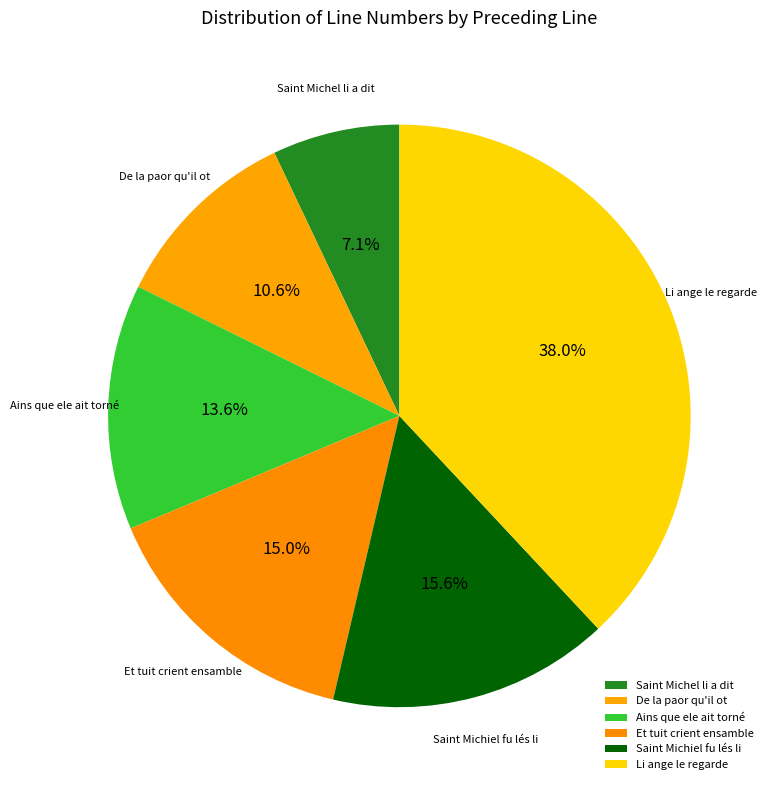

Is the sum of Saint Michel li a dit and Et tuit crient ensamble greater than half?

No